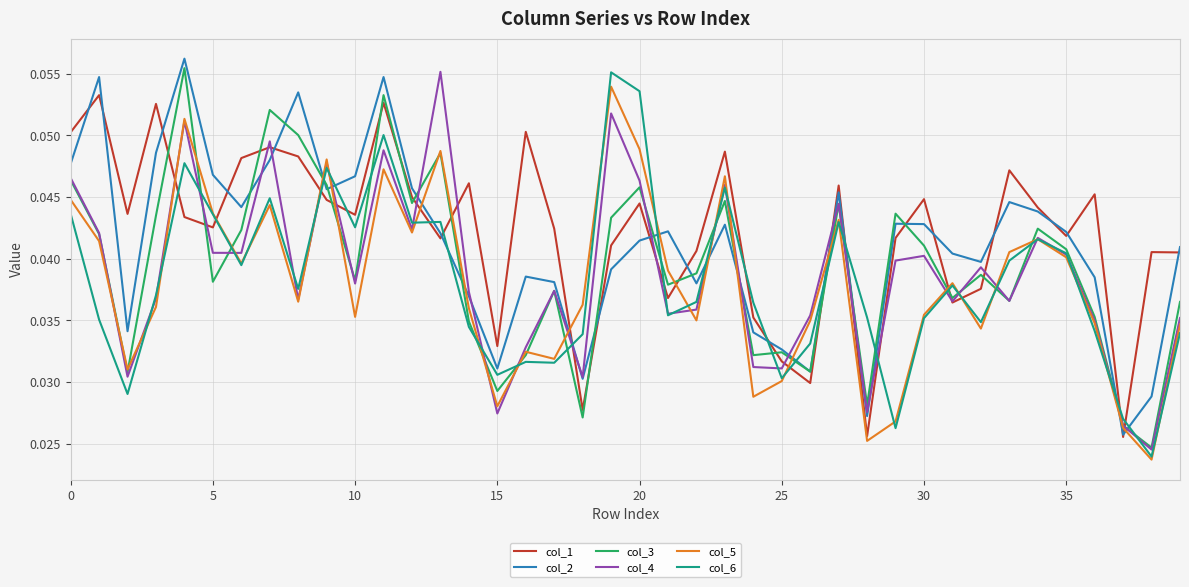

After their last crossing, which series has the higher values: col_6 or col_1?

col_1